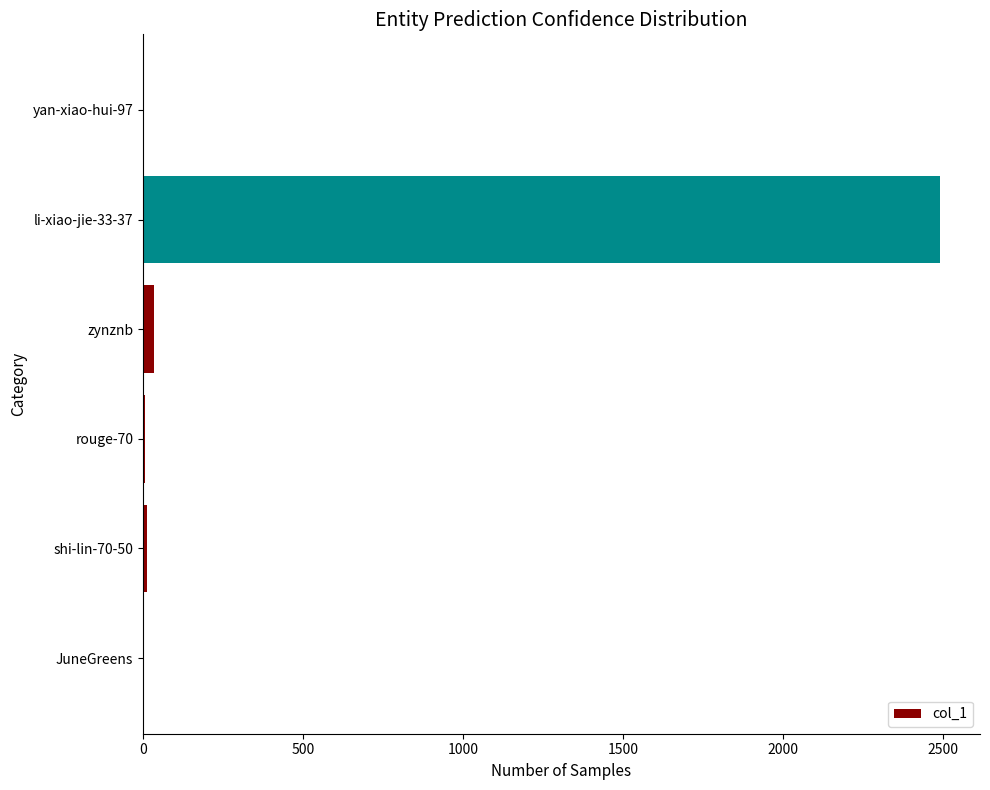

Which category has the highest value across all series?

li-xiao-jie-33-37